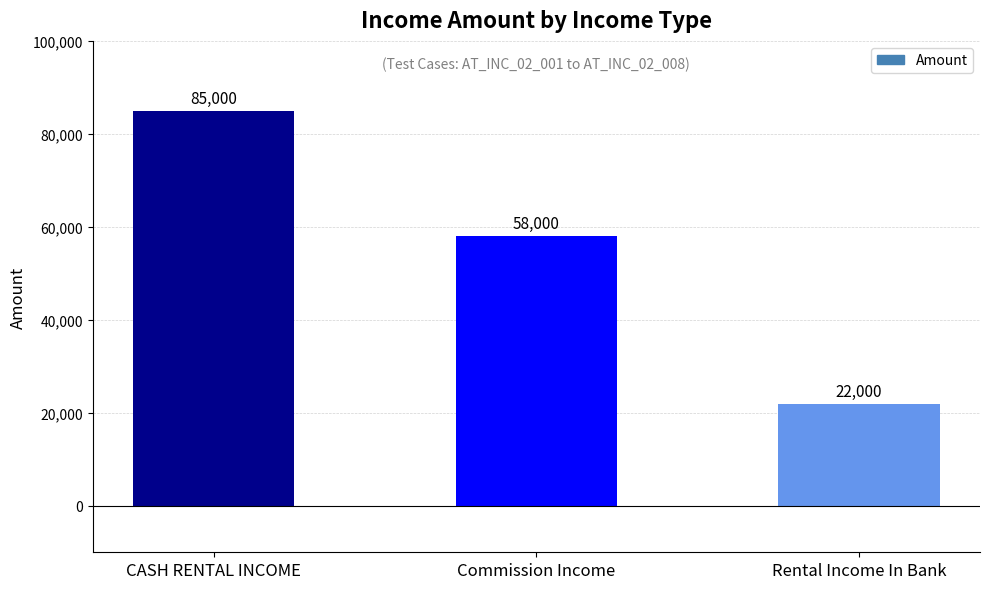

Does the chart contain any negative values?

No